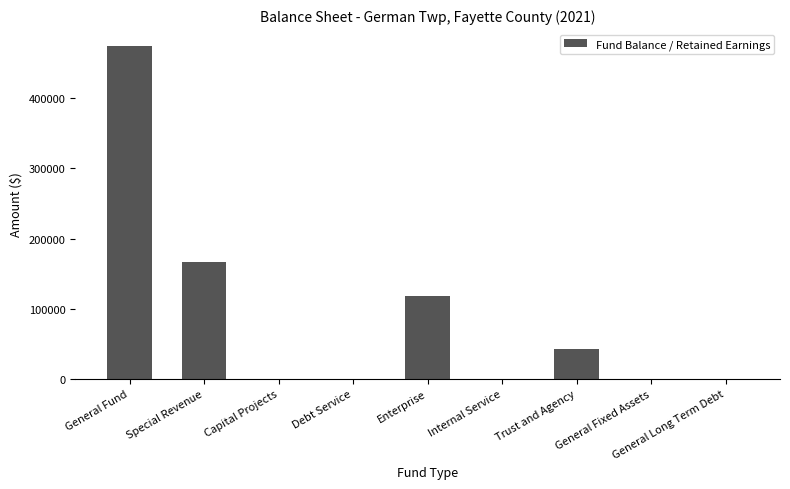

Which category has the highest value across all series?

General Fund